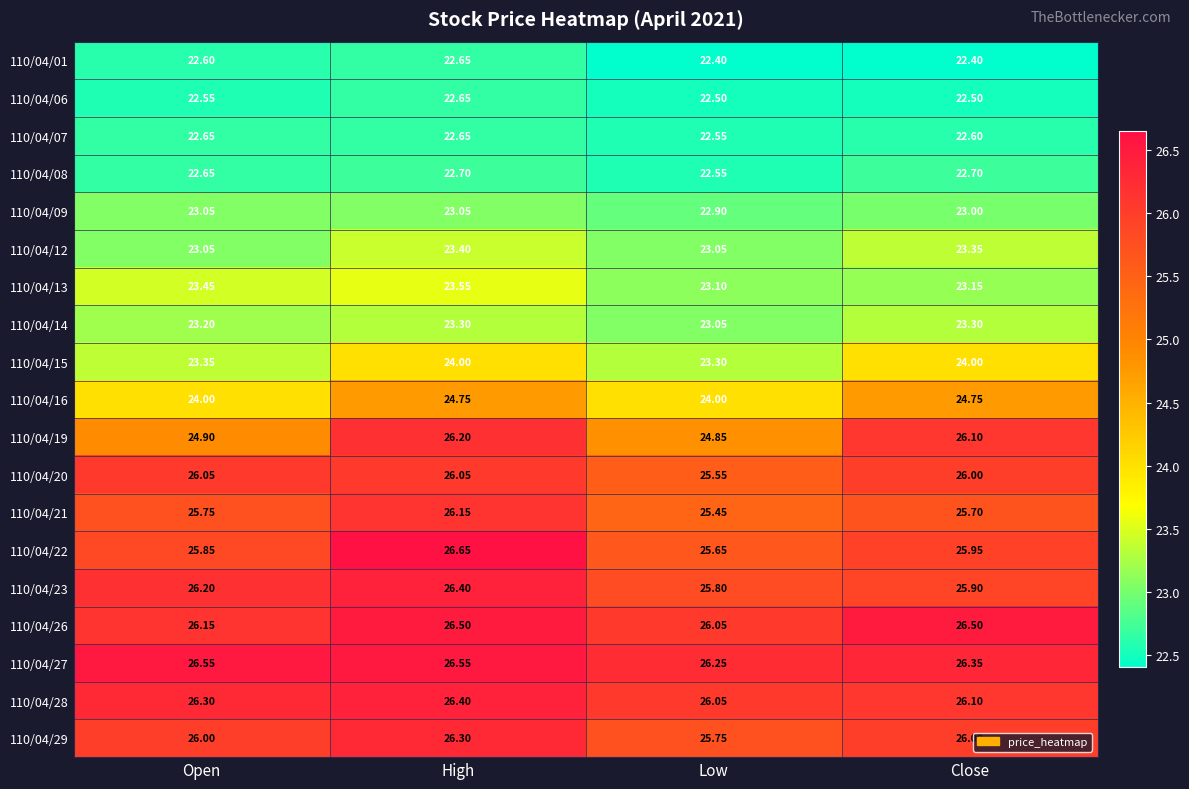

Where is 110/04/14 nearest to the value 23?

Low